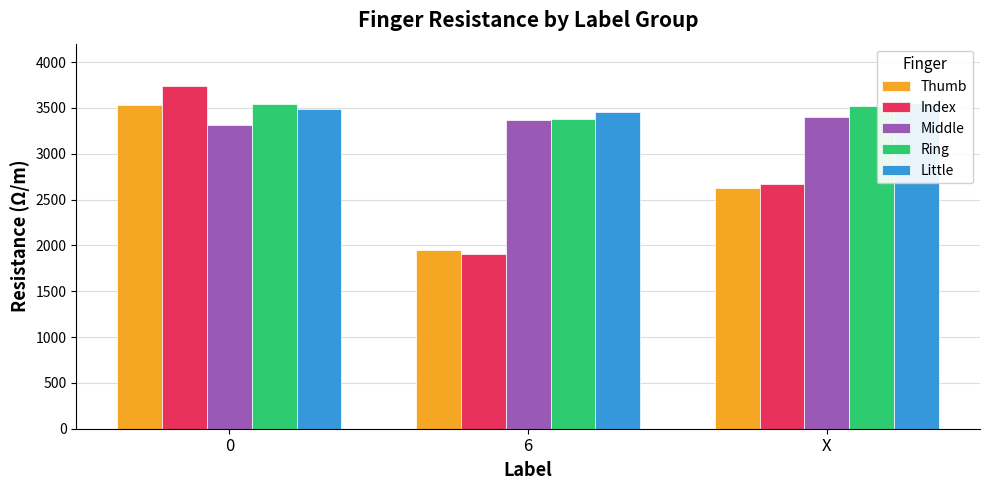

What is the label of the 3rd bar from the left?

X